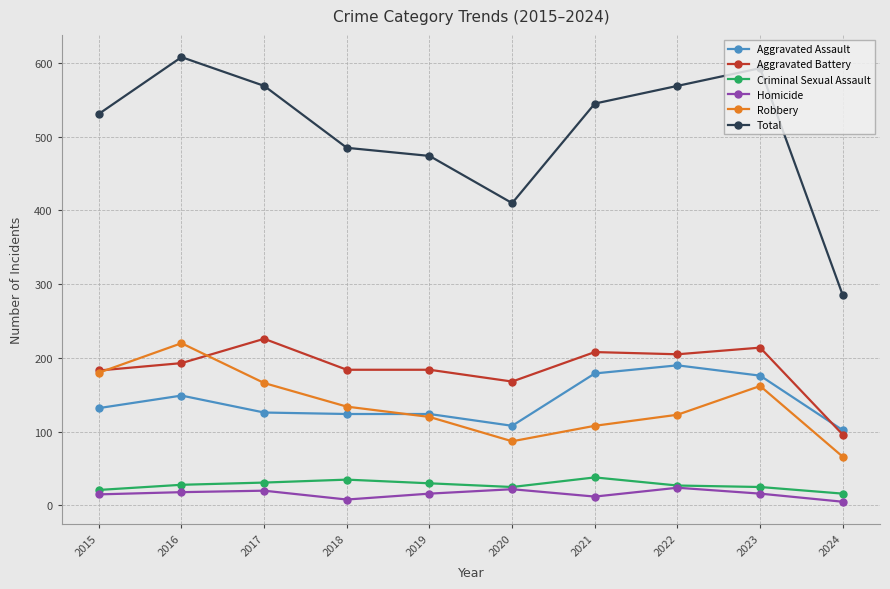

Which series ends up on top after the final intersection of Robbery and Aggravated Assault?

Aggravated Assault